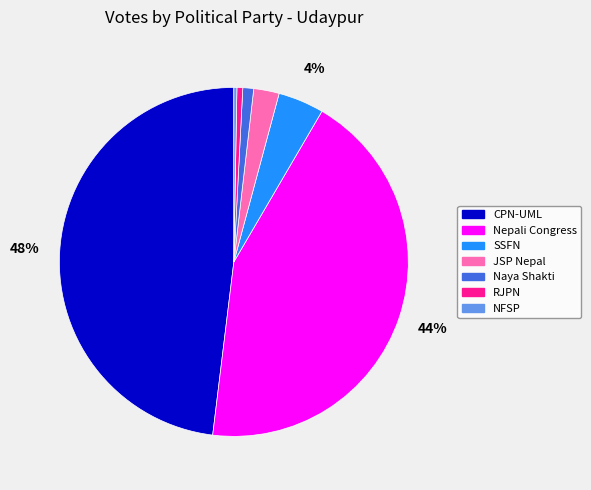

How many segments does this pie chart have?

7